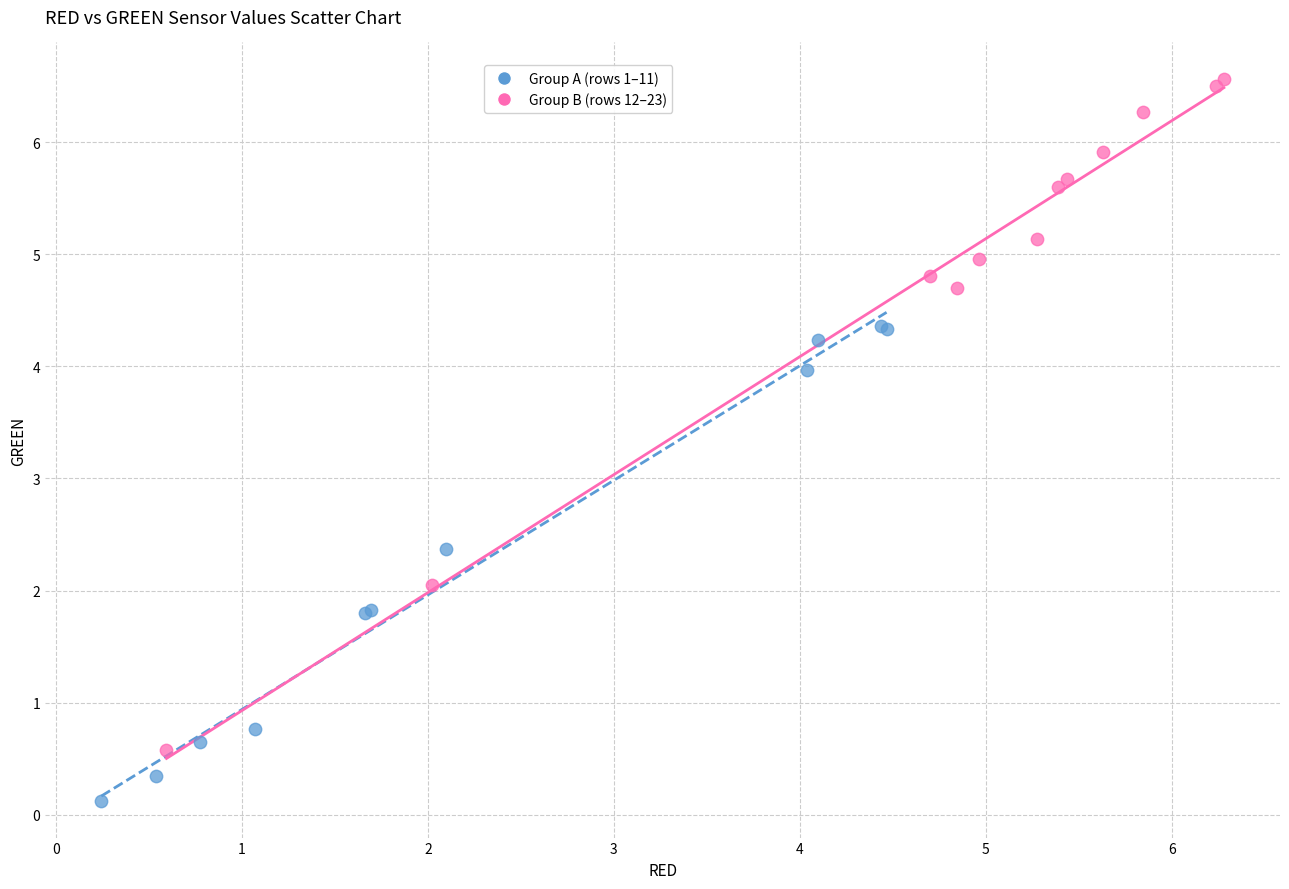

Which series contains the highest Y value?

Group B (rows 12–23)